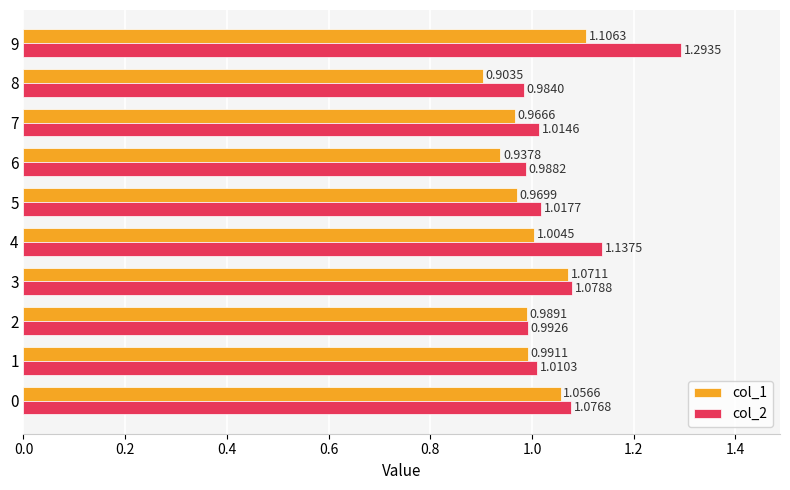

At 5, list the series in order from largest to smallest.

col_2, col_1